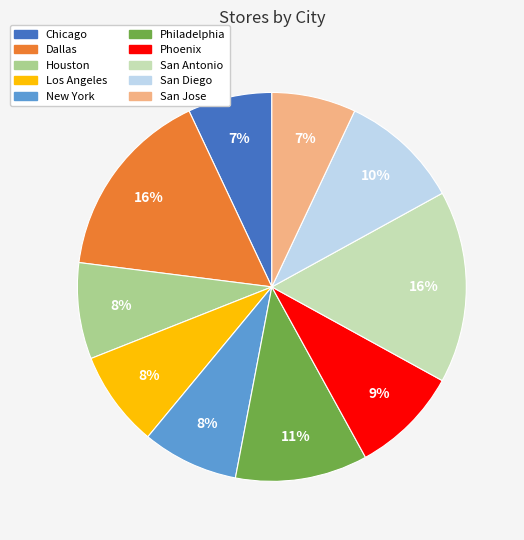

What percentage is the San Antonio slice, to the nearest percent?

16%